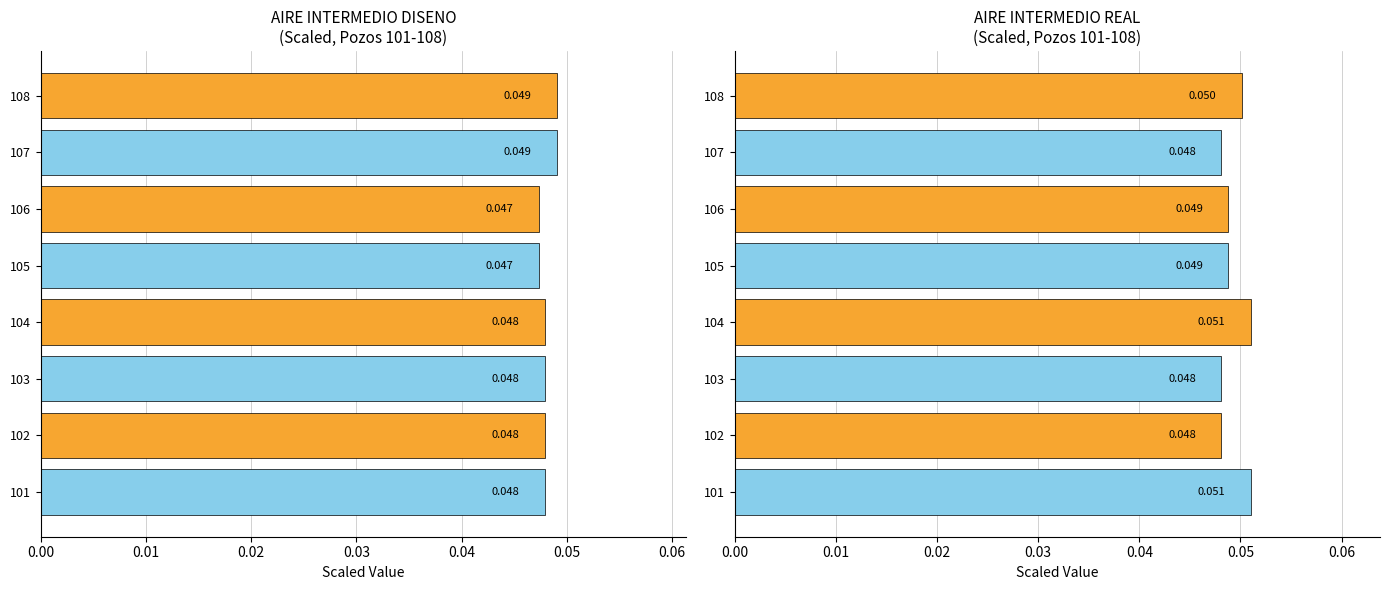

Between 106 and 107, which is larger?

107